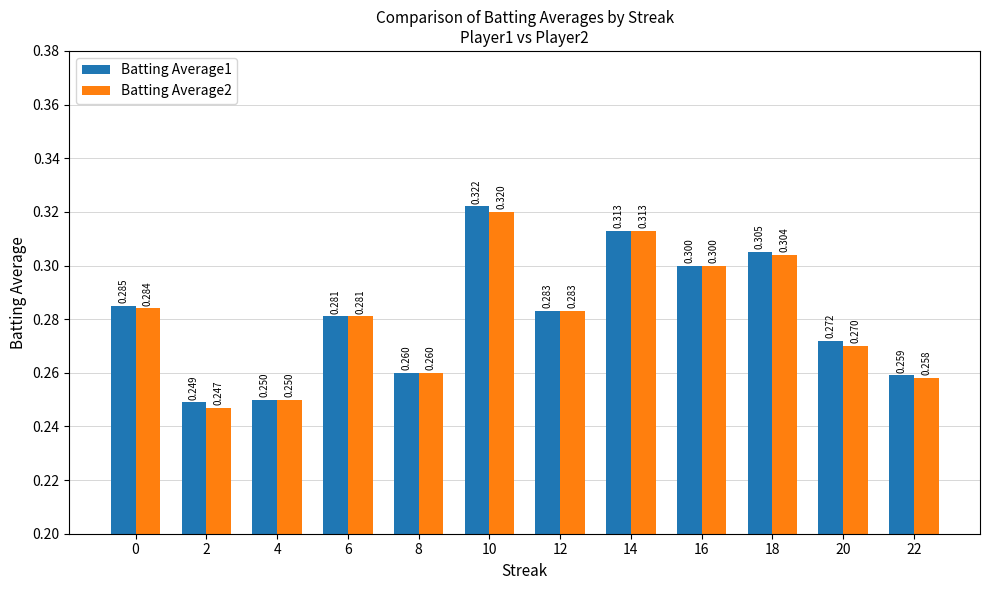

Which series has the largest total across all categories?

Batting Average1